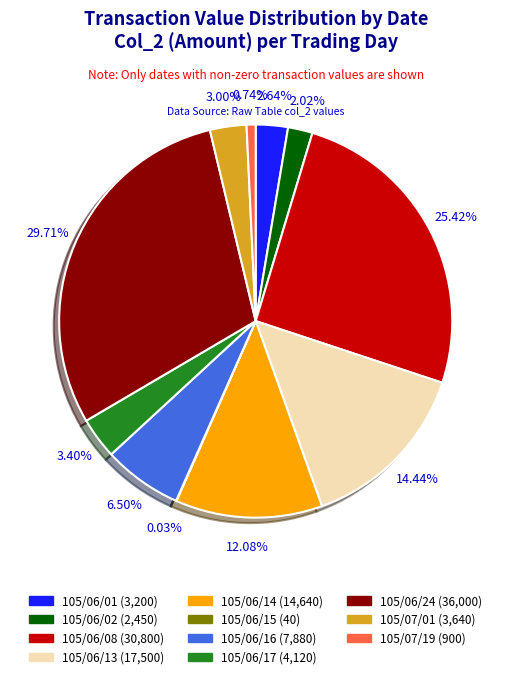

Which has a higher value, 105/06/02 or 105/06/13?

105/06/13